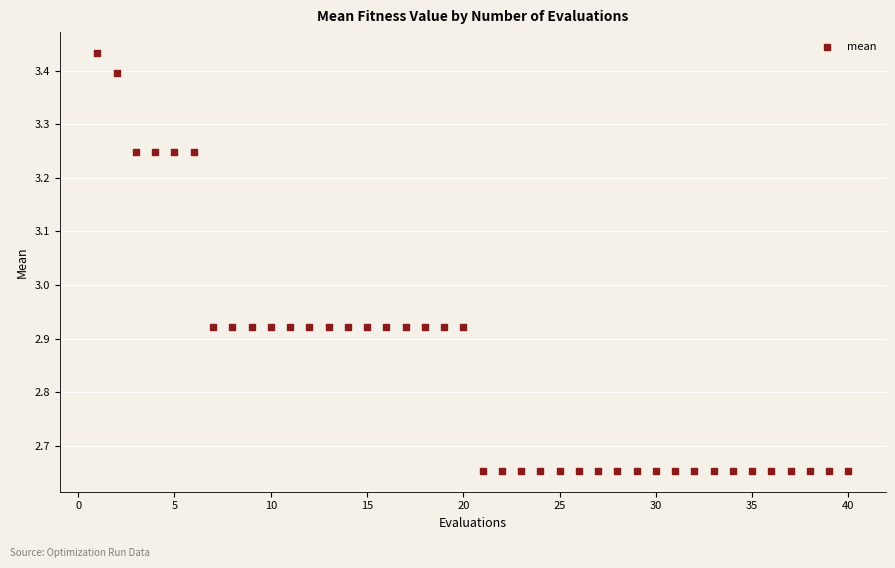

What is the range of Y values (max minus min)?

0.8